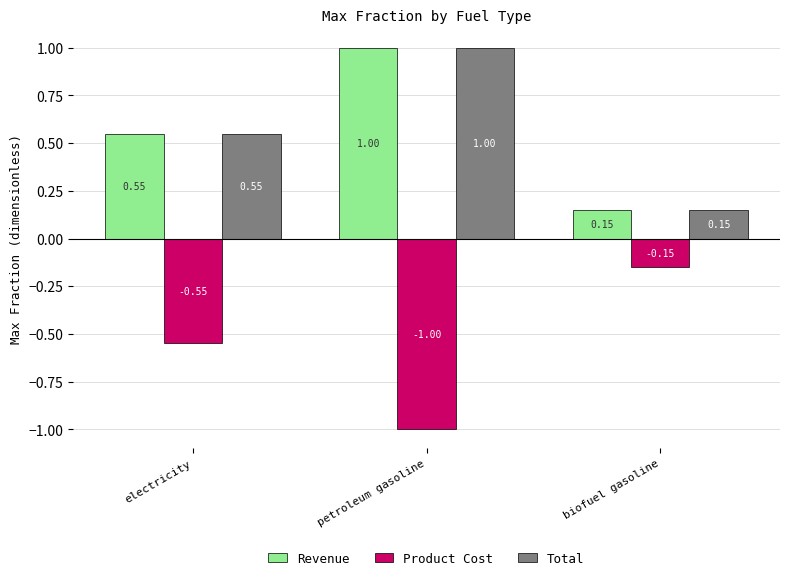

What is the highest value of the Revenue series?

1.0